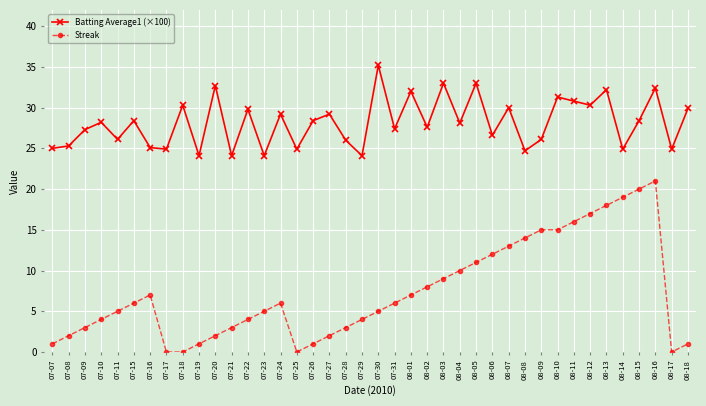

What is the difference between the maximum and minimum values in the Streak series?

21.0